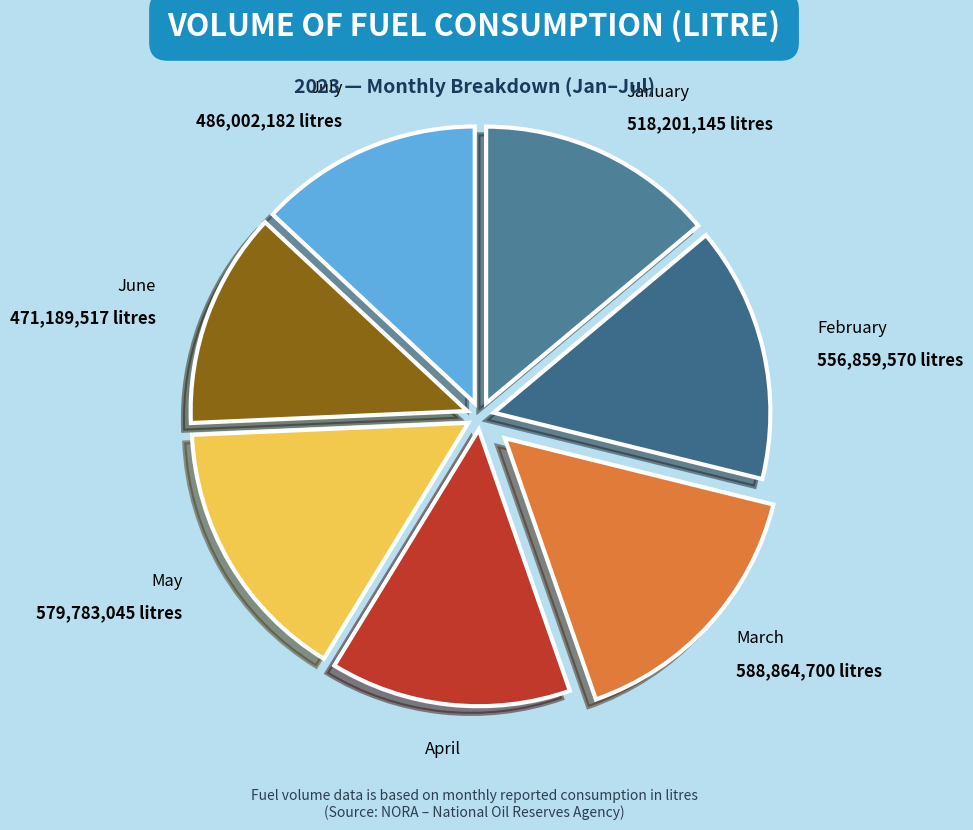

How many segments does this pie chart have?

7